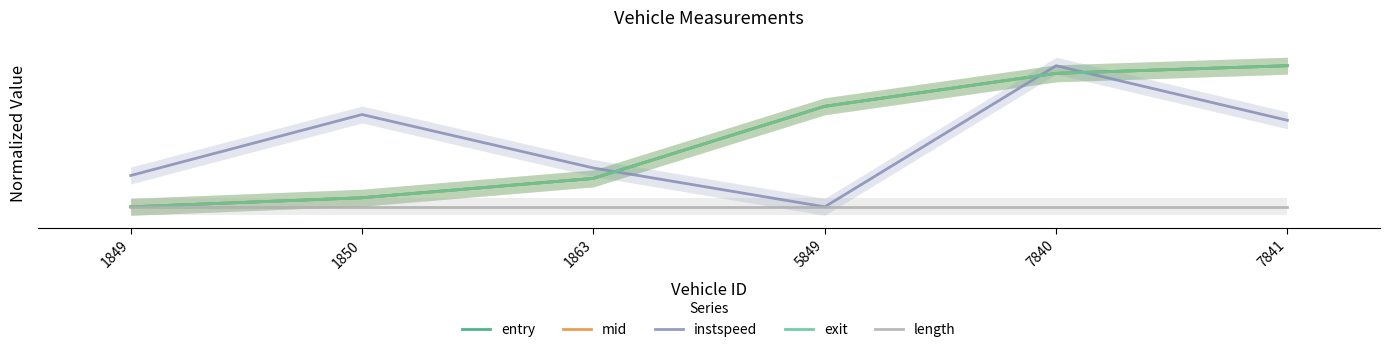

At 7840, list the series in order from smallest to largest.

length, exit, mid, entry, instspeed